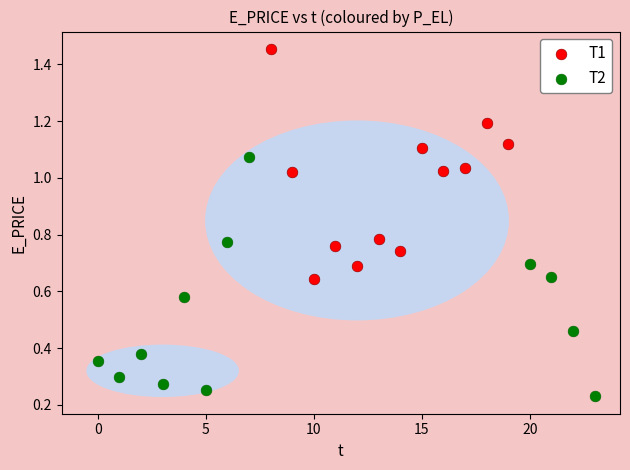

Which series has the largest Y range (max minus min)?

T2